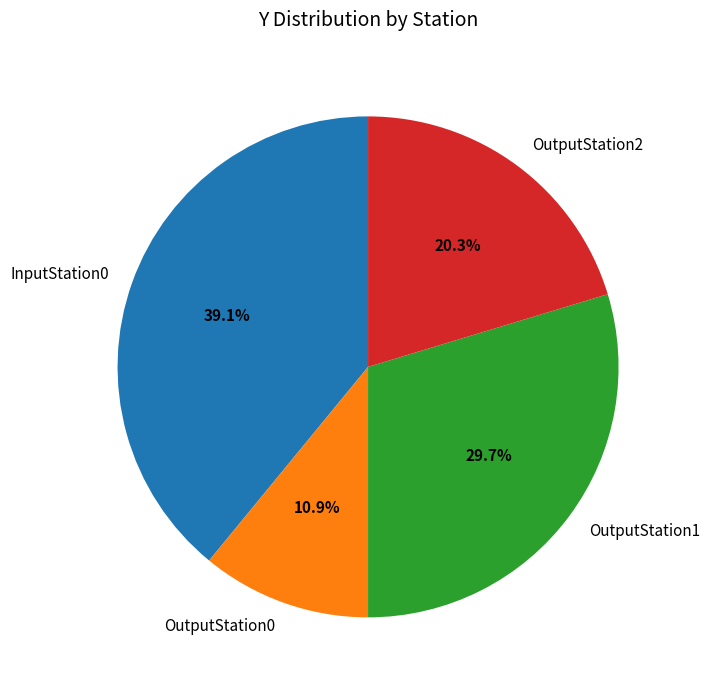

Does any single category account for the majority?

No